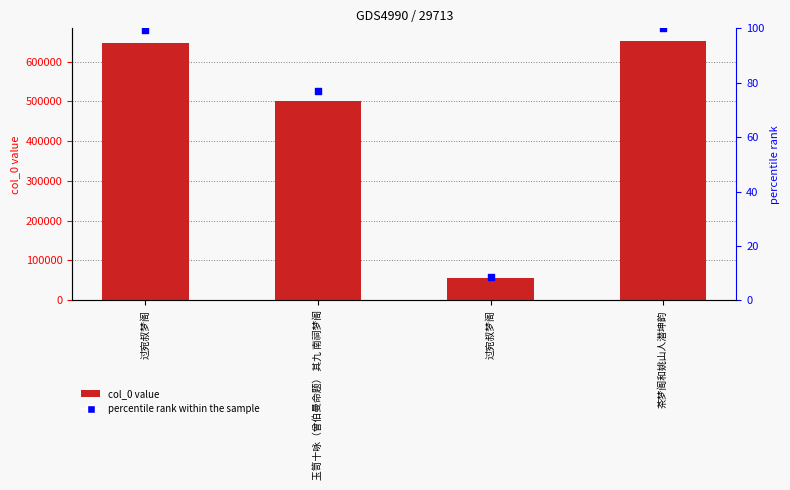

Which series reaches the maximum Y coordinate?

col_0